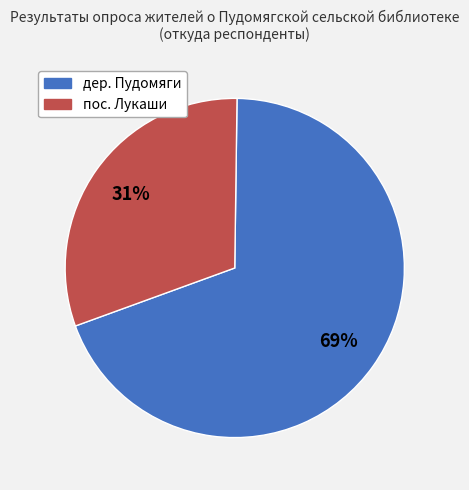

What is the smallest slice in the pie chart?

пос. Лукаши